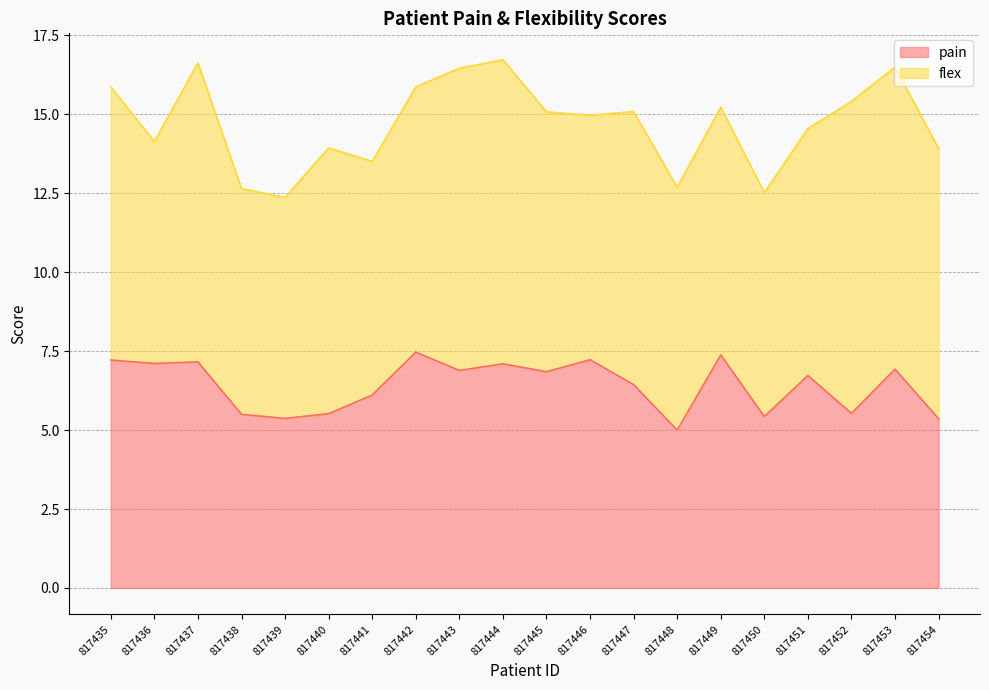

The value at 817443 is 6.9. True or false?

True